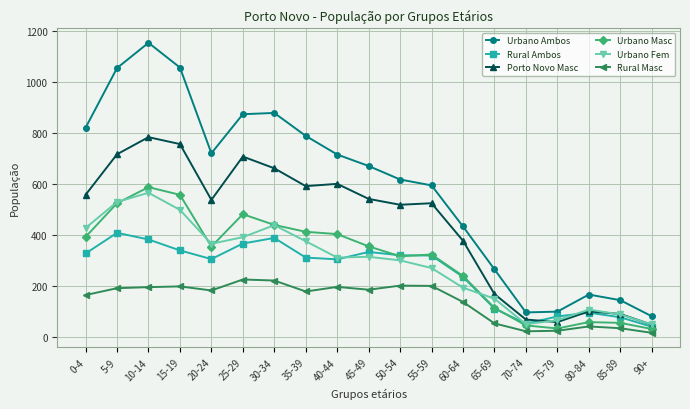

True or false: Rural Ambos has a value of 131 at 15-19.

False